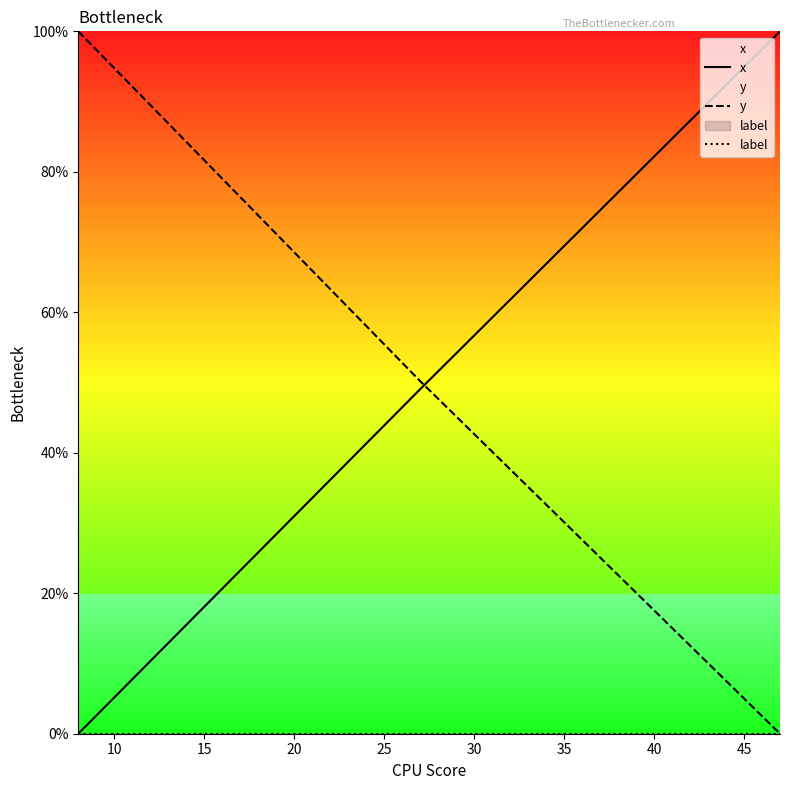

True or false: y and x cross at least once.

True